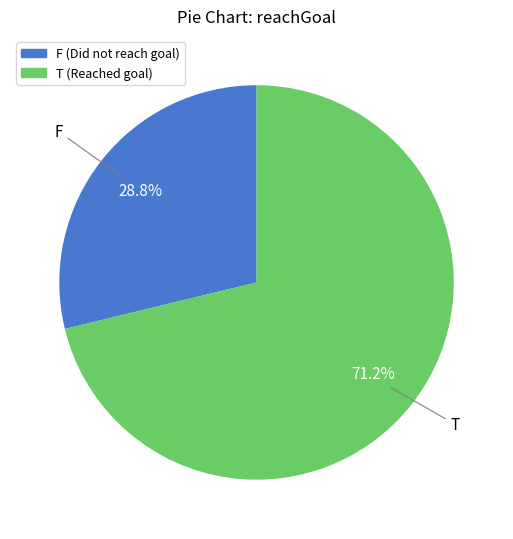

What percentage do F and T together represent?

100.0%